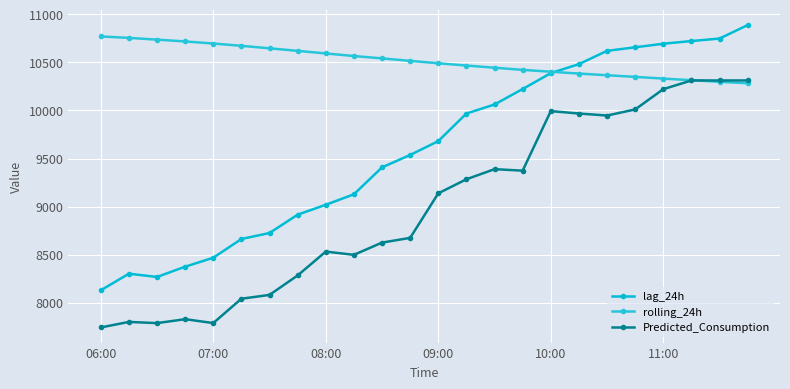

Which series has the widest spread of values?

lag_24h